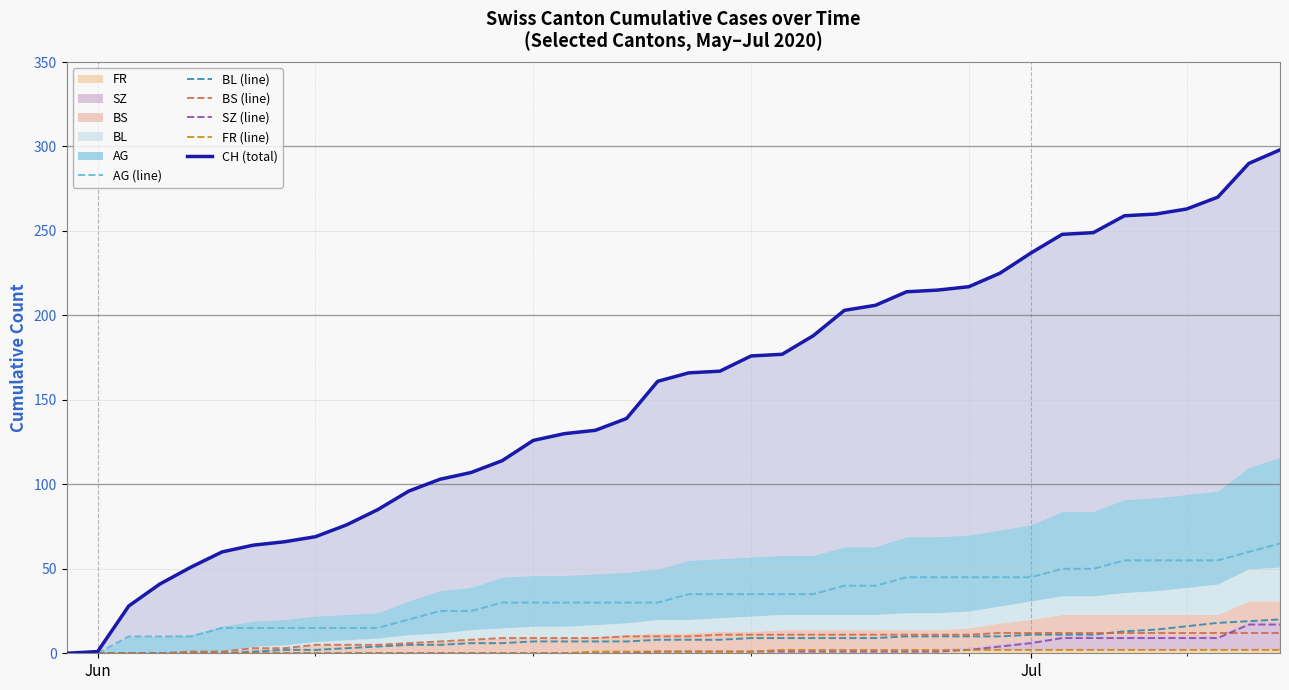

The value of BS (line) at 39 is 3. True or false?

False